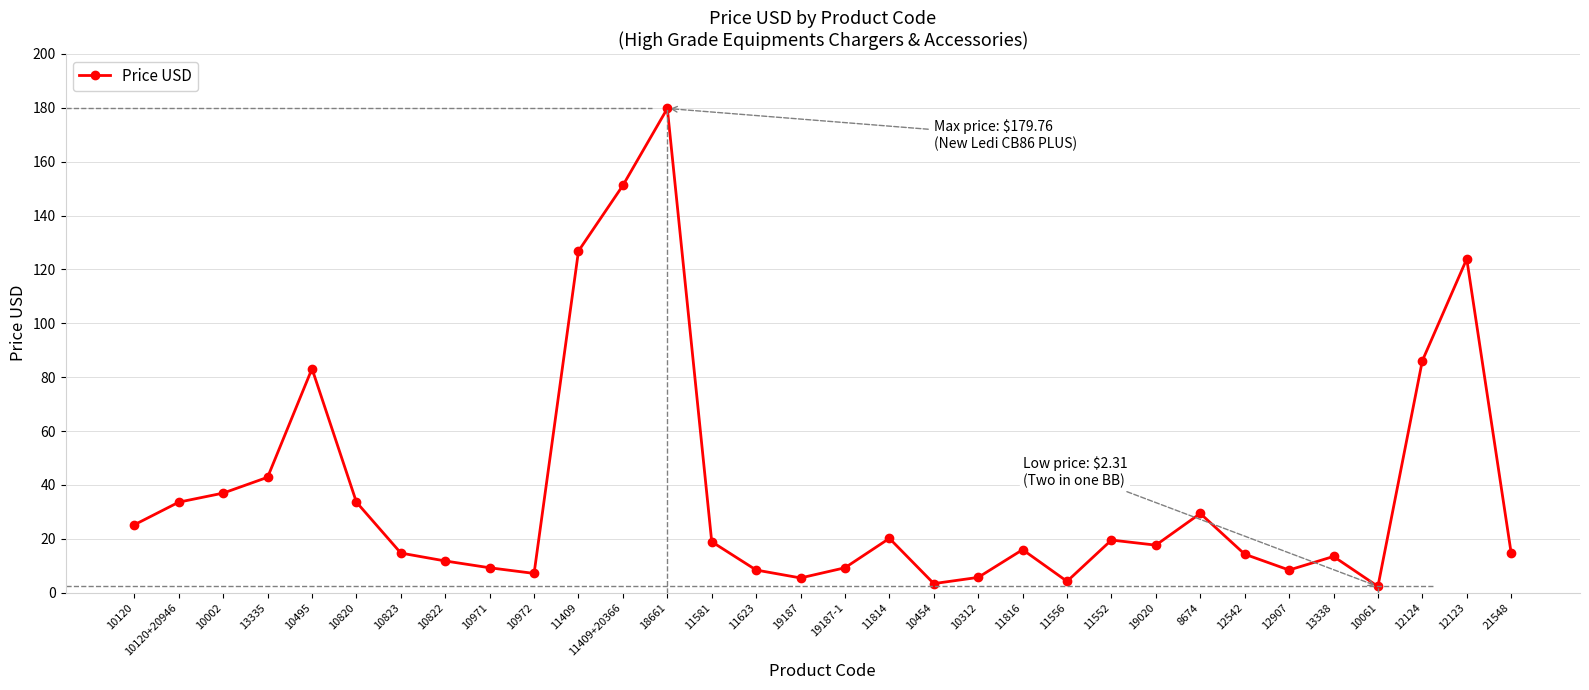

What is the smallest value displayed?

2.3